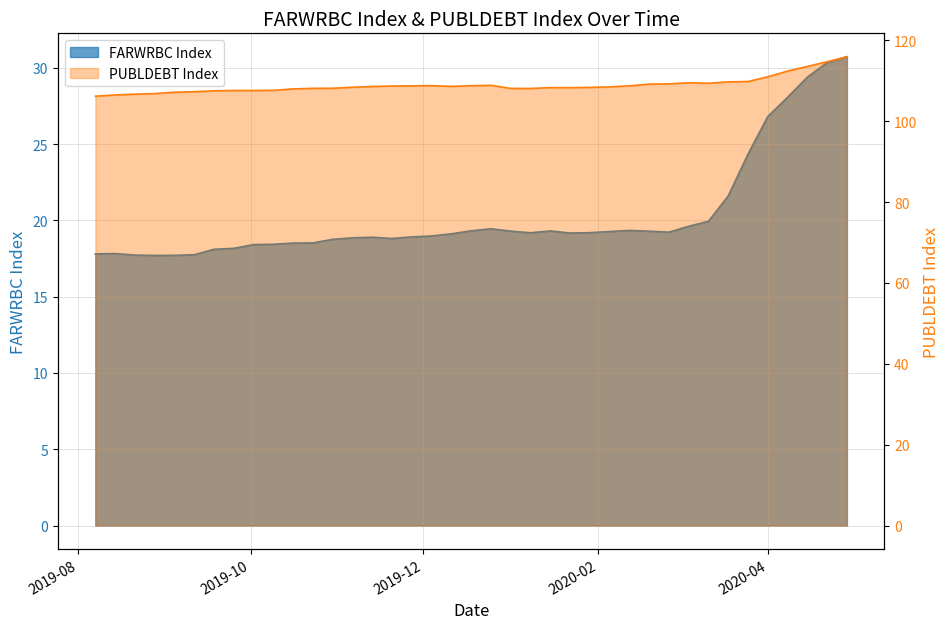

The FARWRBC Index series shows 18.9 at 2019-11-27. True or false?

True